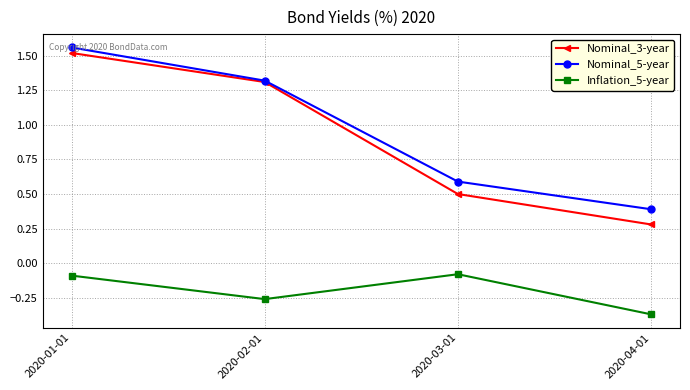

Count the number of categories in the chart.

4